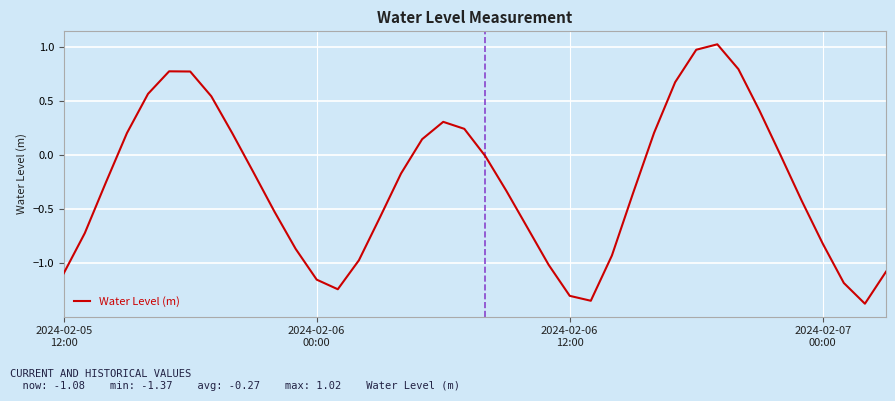

What is the maximum value shown in the chart?

1.0